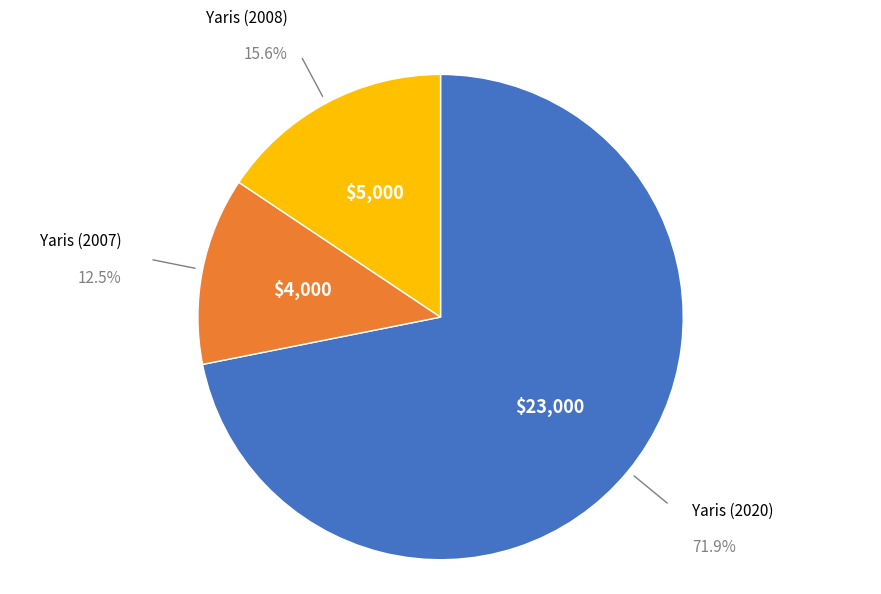

Is there a majority slice in this chart?

Yes